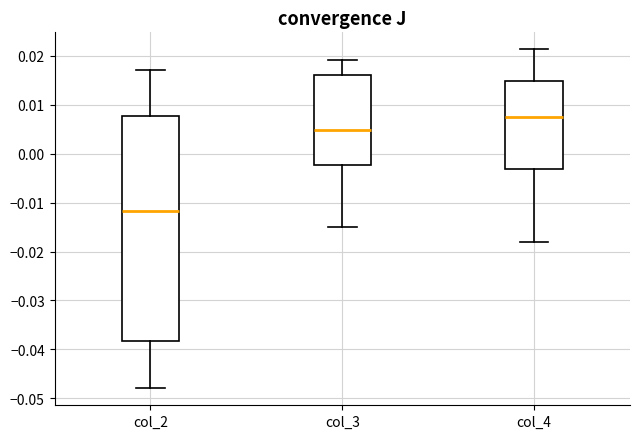

Comparing the boxes themselves (not the whiskers), which one is the tallest?

col_2